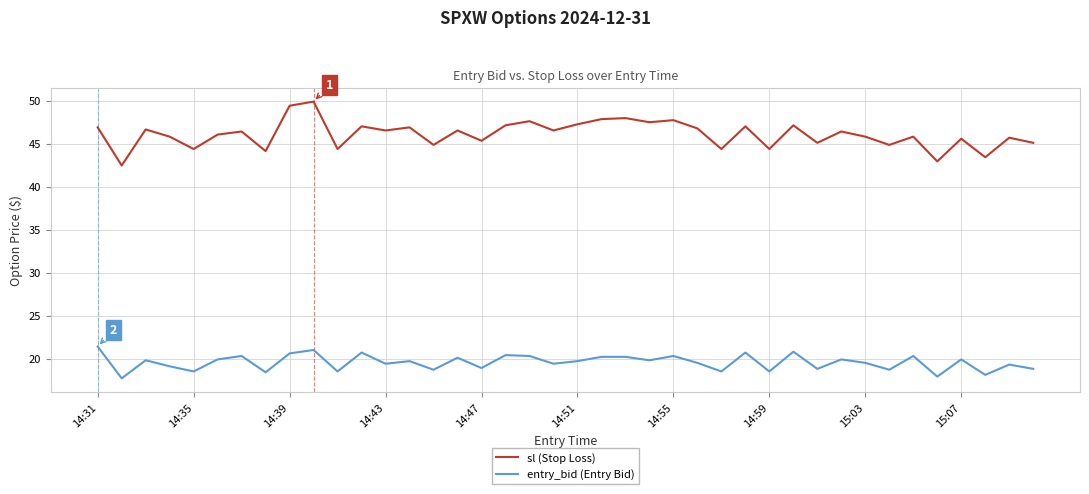

What is the difference between the maximum and second lowest values in the sl (Stop Loss) series?

7.0